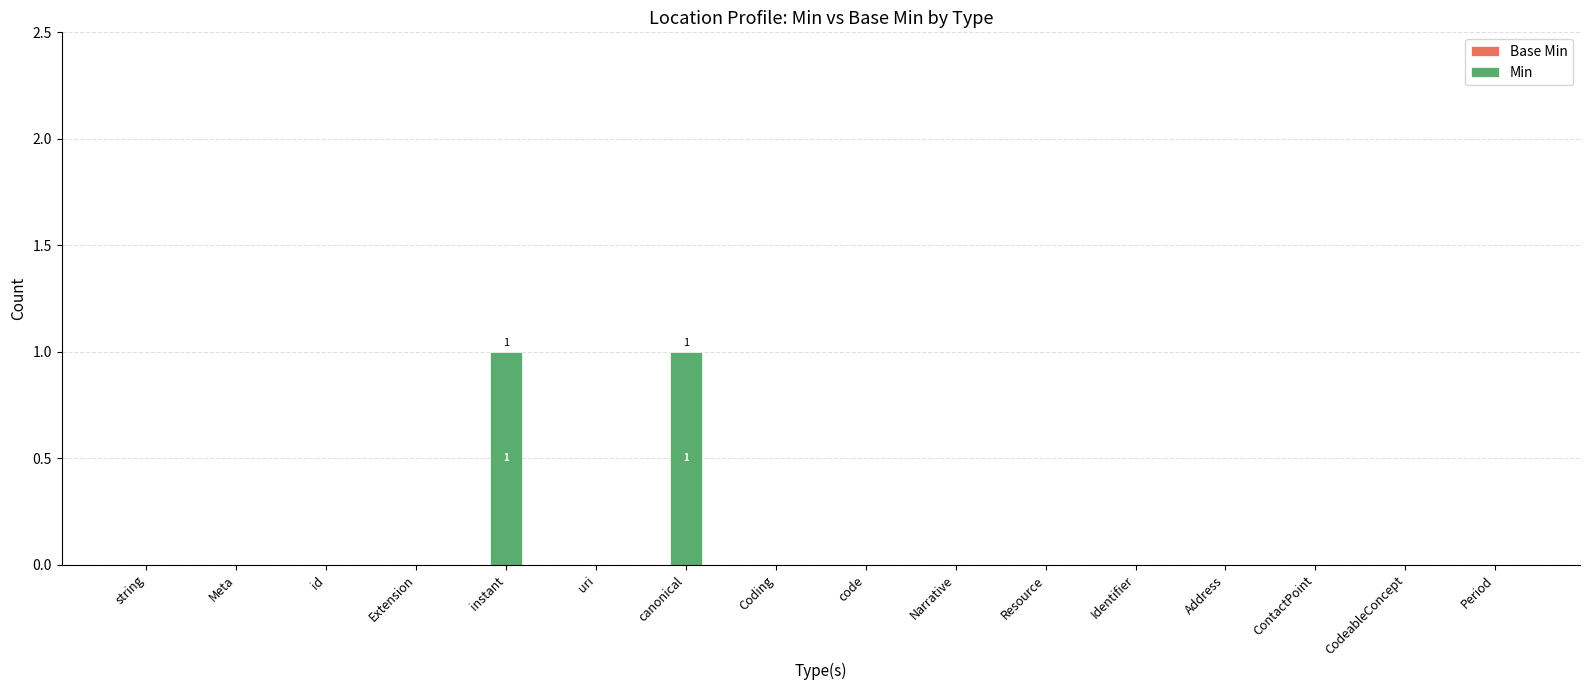

Between Resource and instant, which is larger?

instant